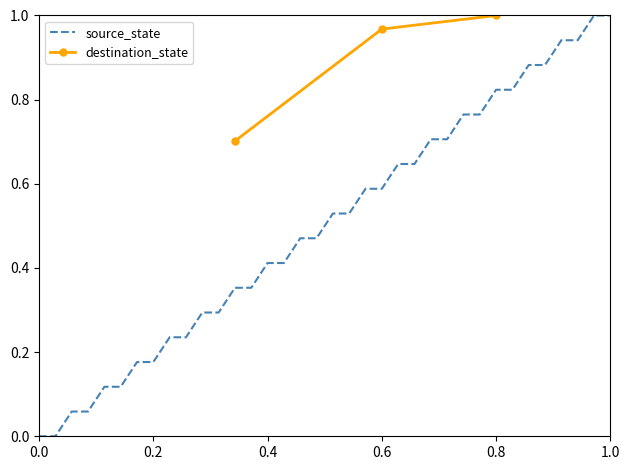

True or false: source_state has a value of 0.0 at 0.2.

False